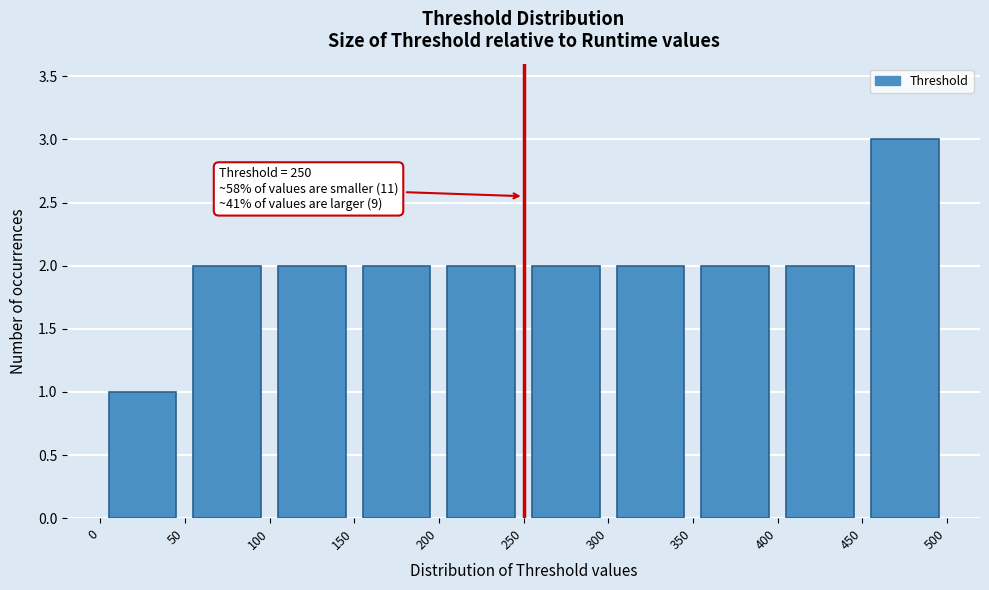

Over which range of the x-axis is the bar tallest?

450 to 500